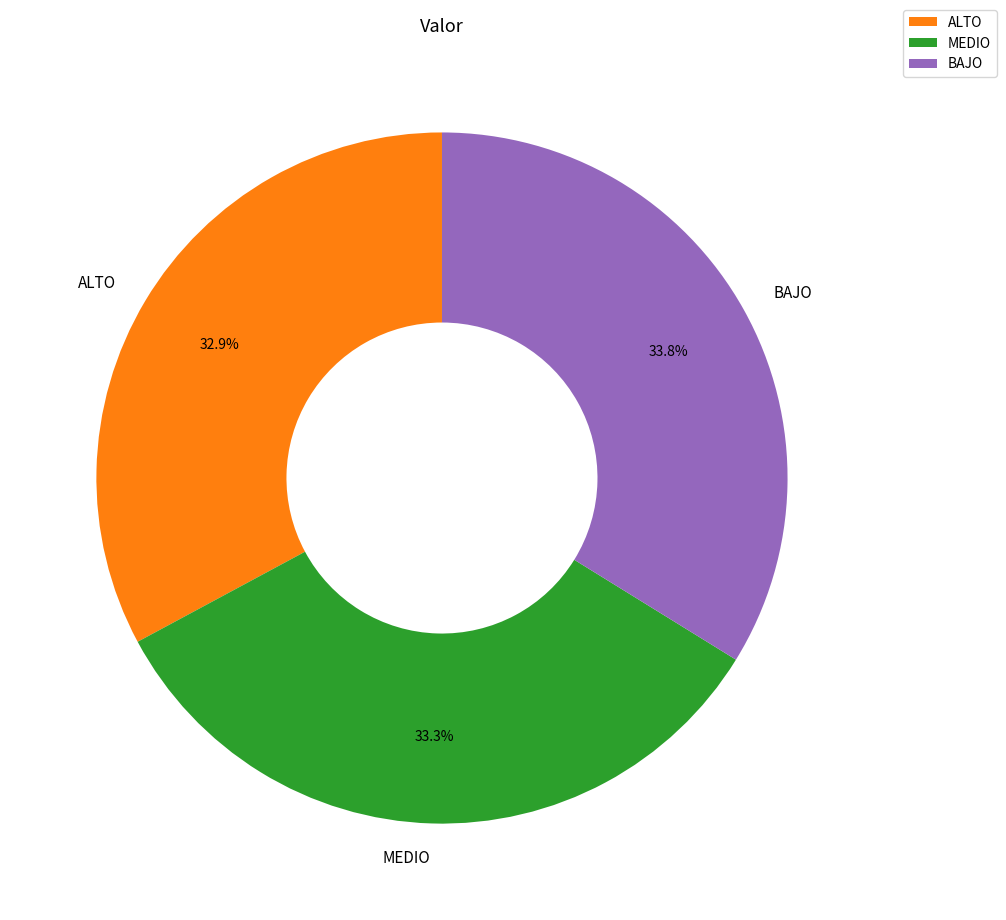

What percentage is the ALTO slice, to the nearest percent?

33%